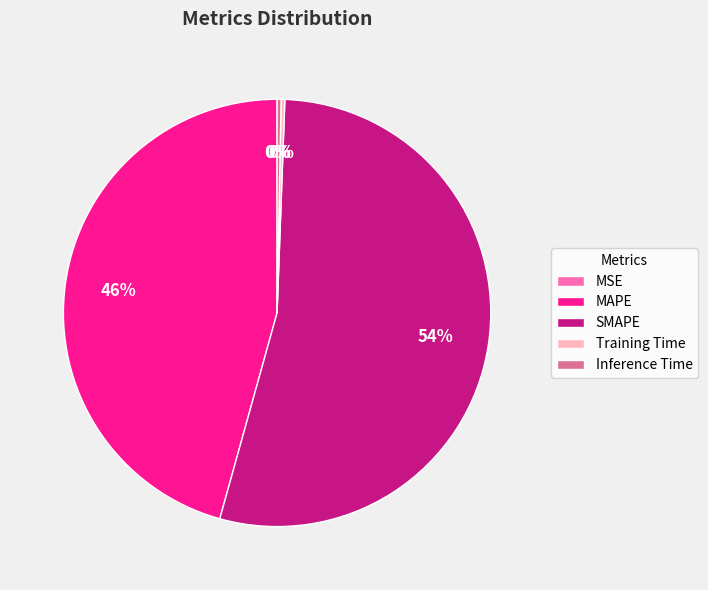

To the nearest percent, what percentage of the pie is SMAPE?

54%